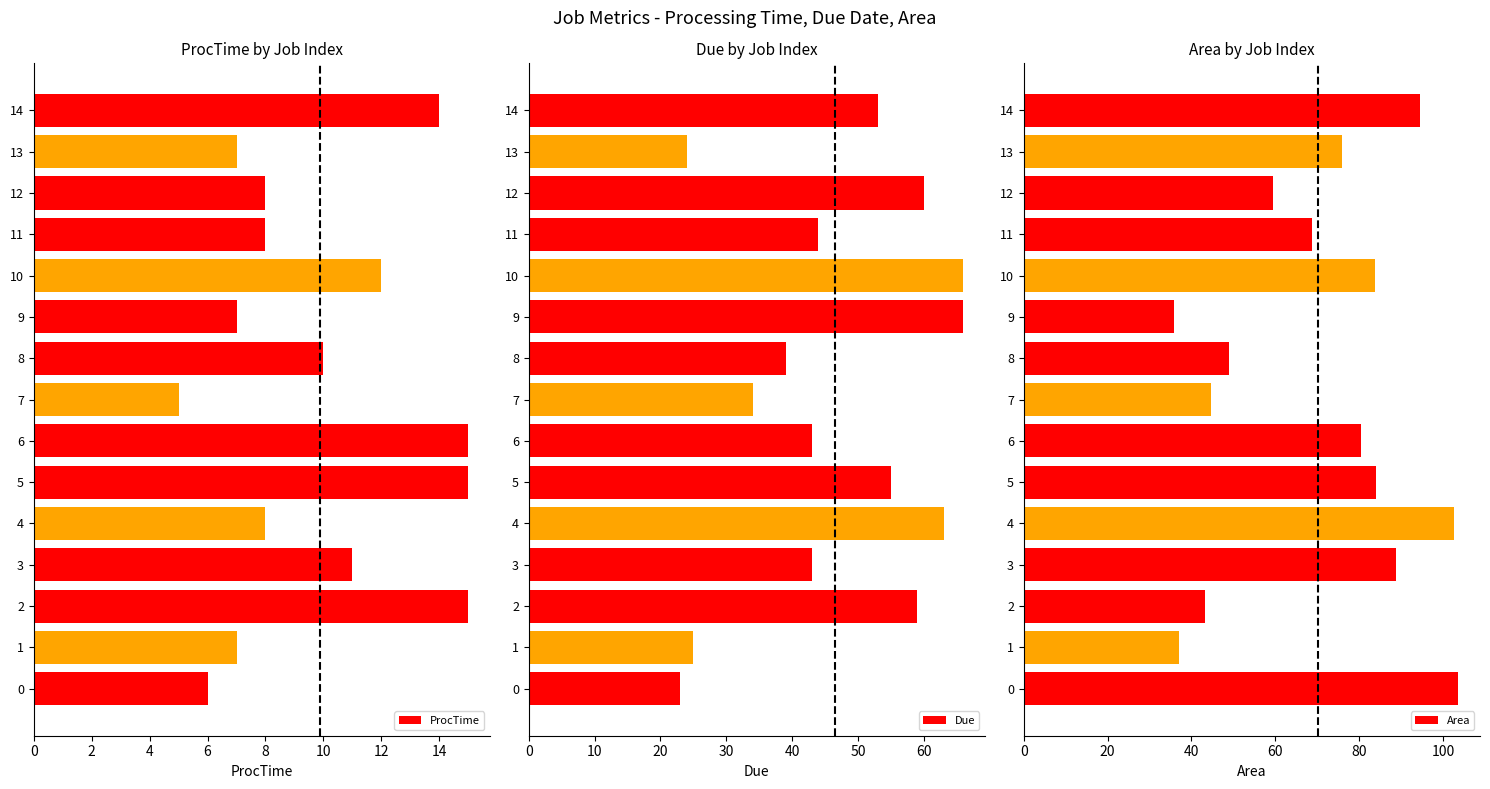

How many values in the ProcTime series are below 8?

5